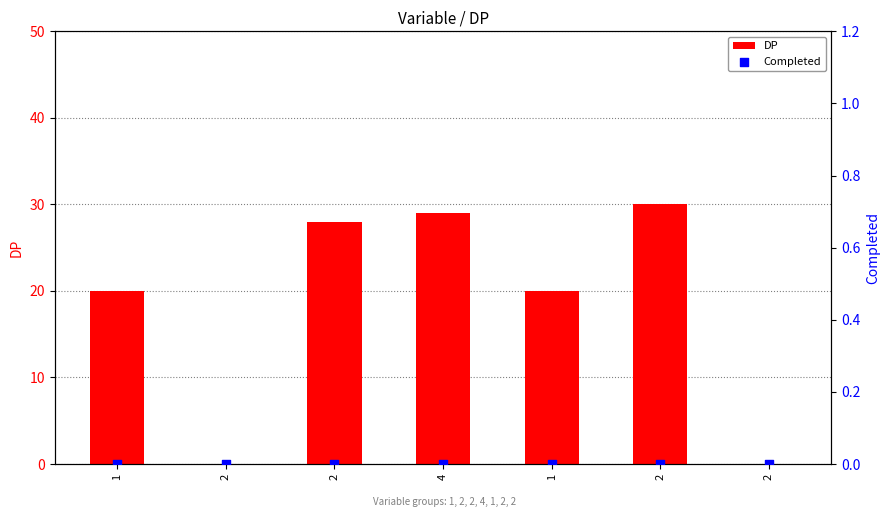

Which series contains the highest Y value?

DP